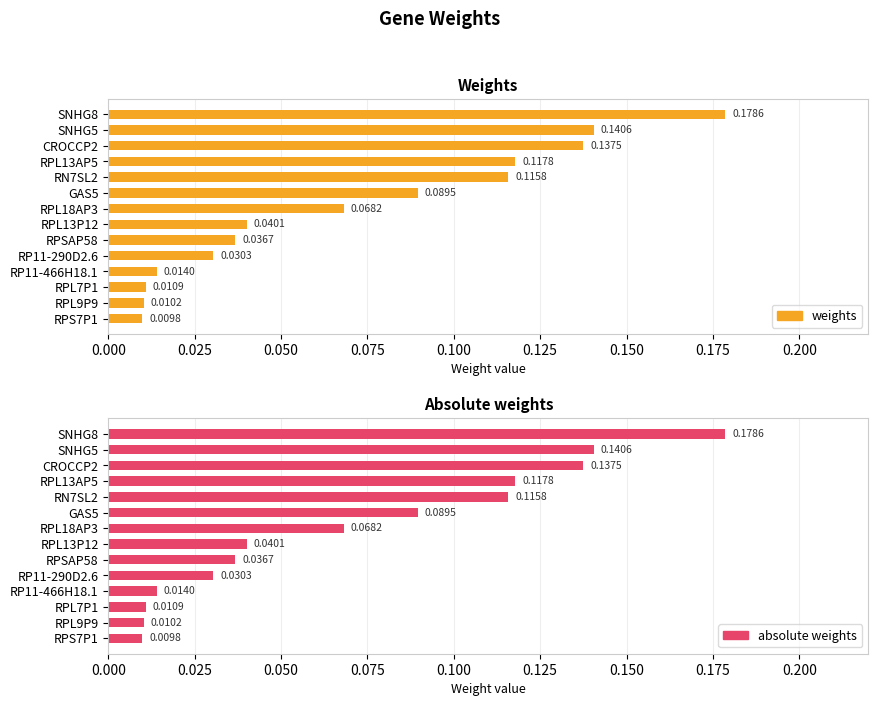

Is it true that absolute weights equals 0.1 at RPL18AP3?

True